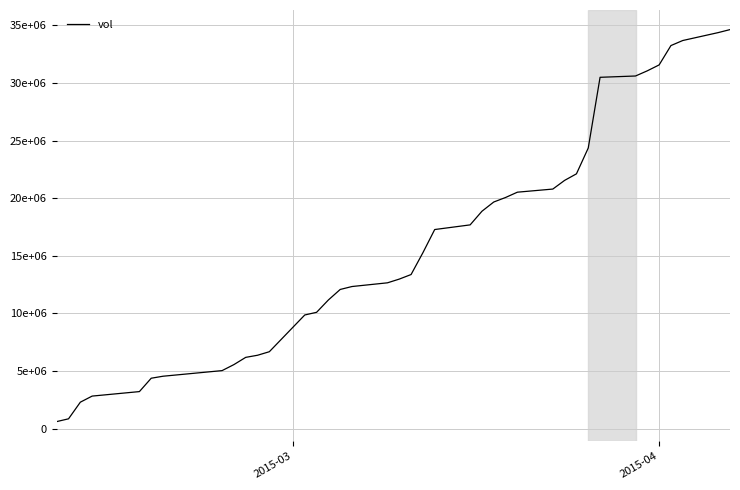

True or false: there are more than 1 points higher than both neighbors.

False